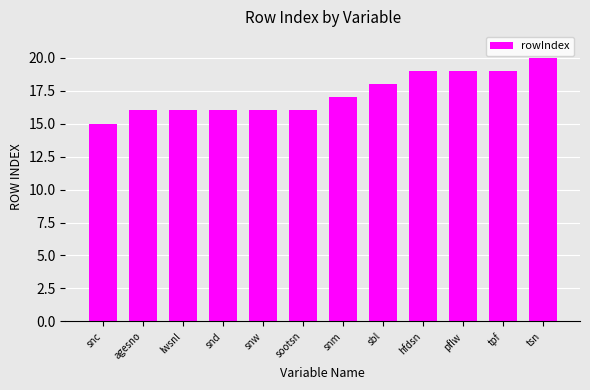

How many data points are less than 17?

6